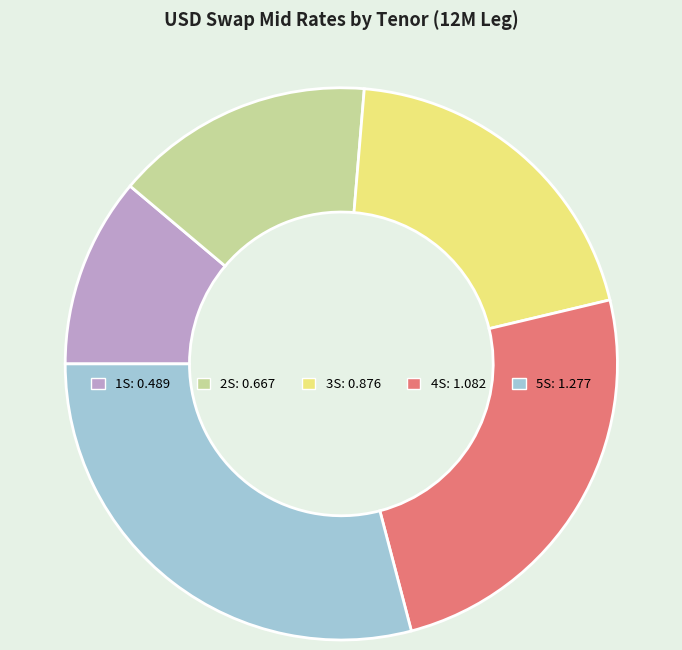

Does 3S represent more than half of the total?

No